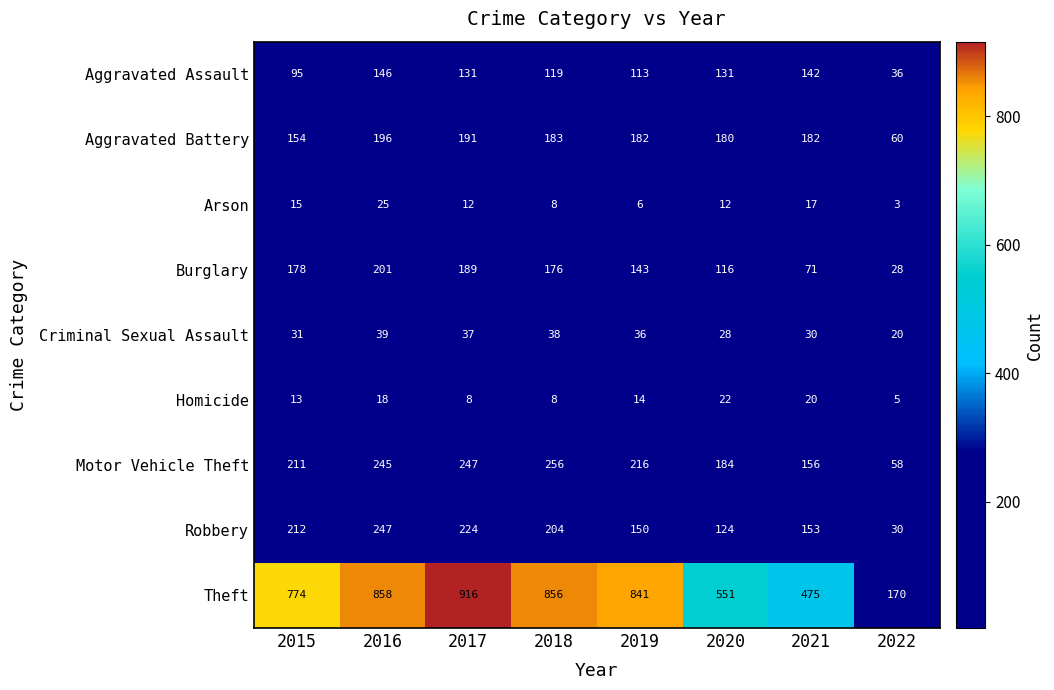

Rank the series by their maximum value, from lowest to highest.

Homicide, Arson, Criminal Sexual Assault, Aggravated Assault, Aggravated Battery, Burglary, Robbery, Motor Vehicle Theft, Theft